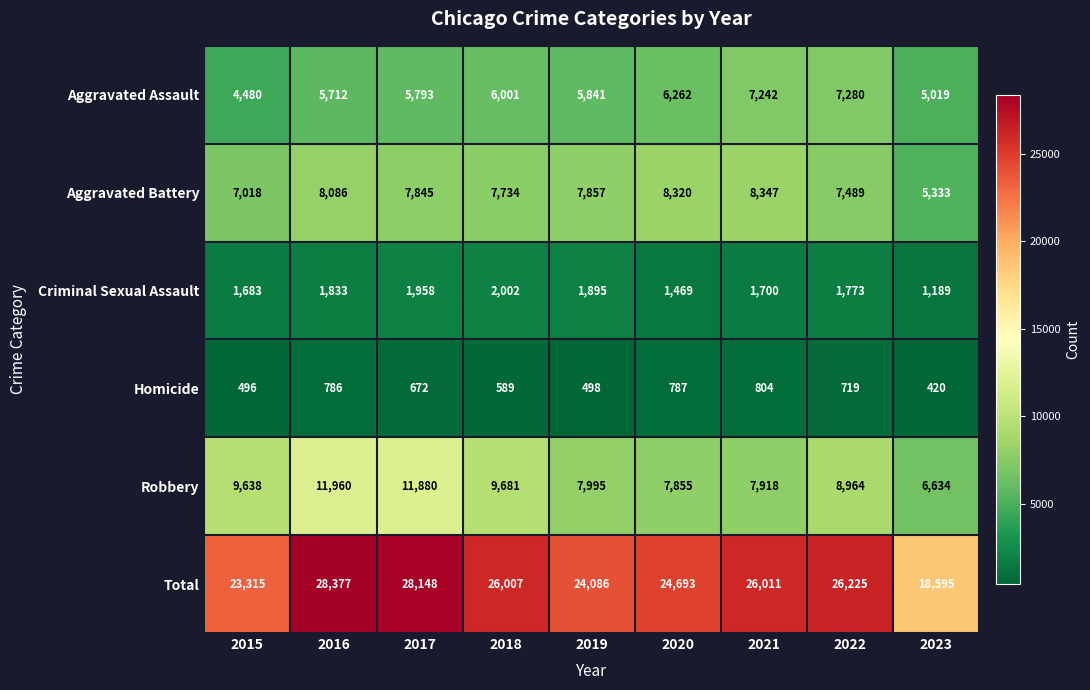

At which category does the chart reach its peak across all series?

2016